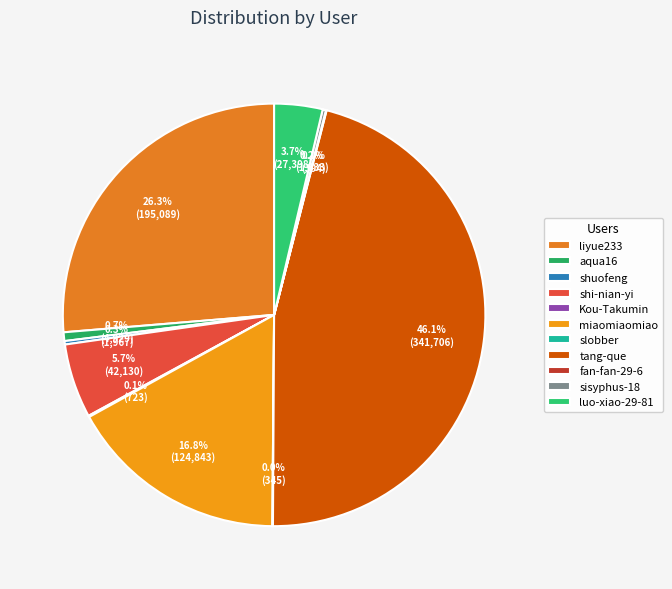

What is the ratio of the value at slobber to the value at aqua16?

0.1